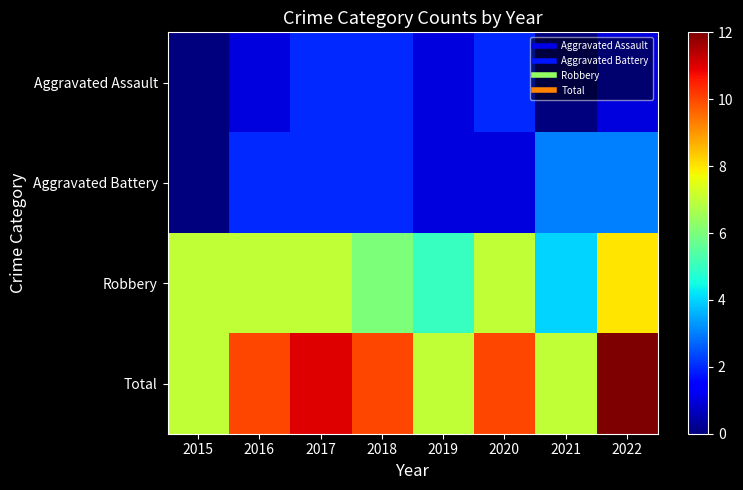

What is the total value across all series at 2019?

14